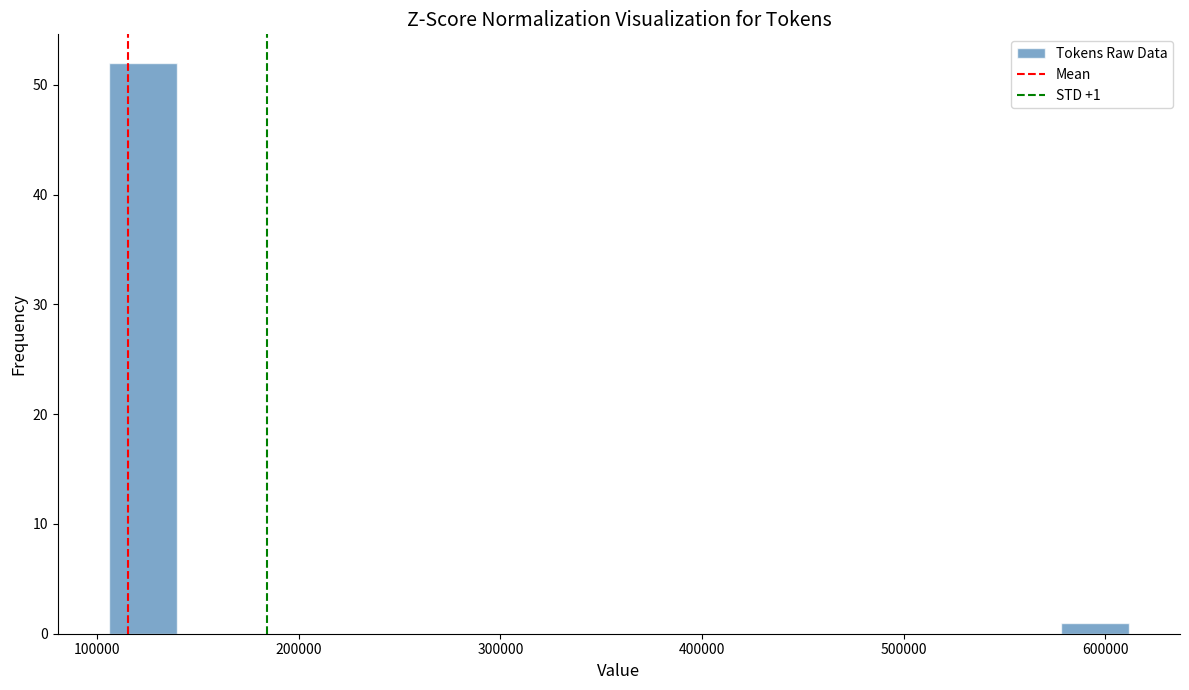

Around what value on the x-axis is the tallest bar? Give the approximate position of its centre, as read against the axis.

120000